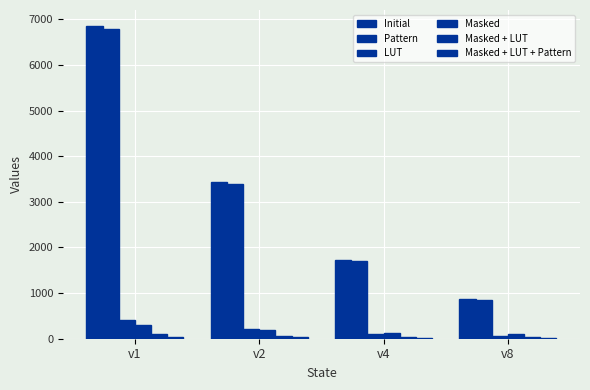

How many values in the Masked series exceed 191?

2